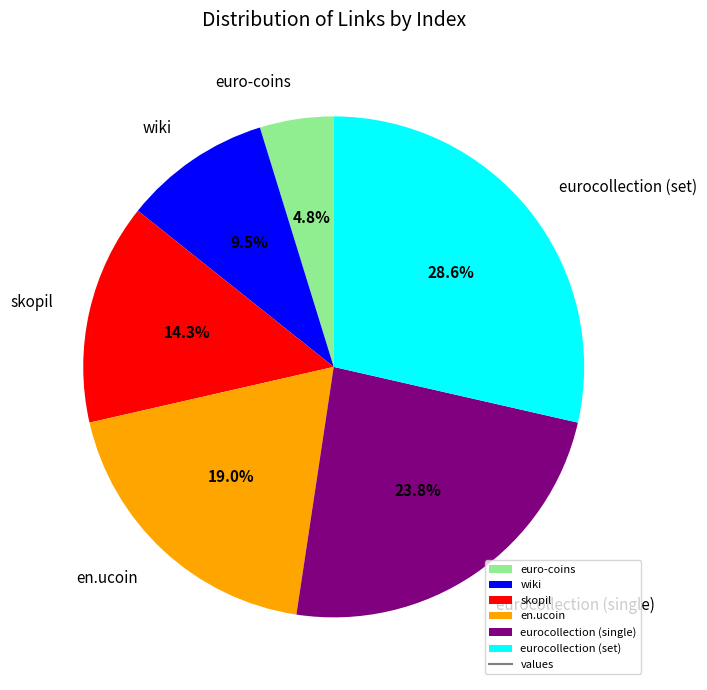

To the nearest percent, what portion does eurocollection (single) represent?

24%